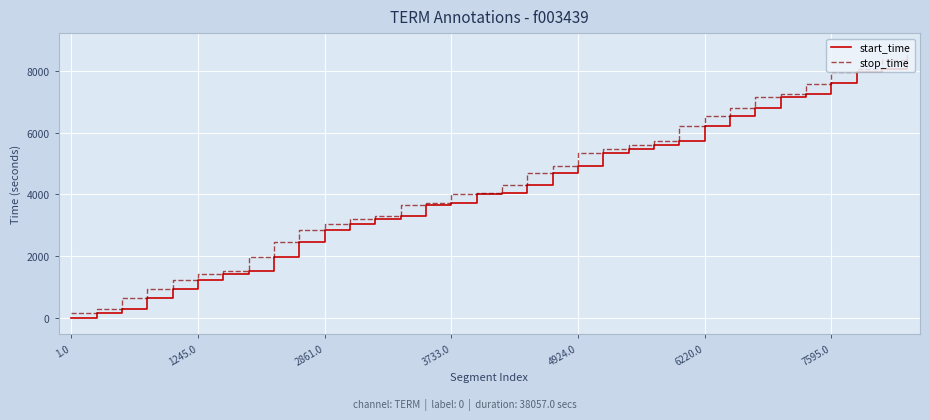

Which series has the largest range (max minus min)?

stop_time